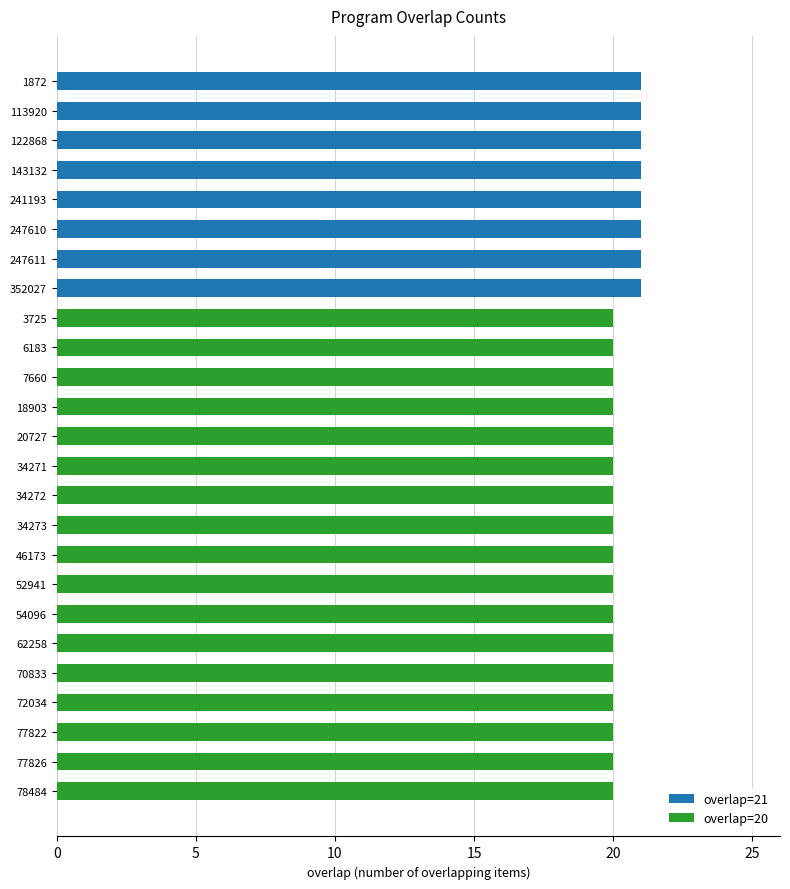

The overlap=21 series shows 10 at 46173. True or false?

False